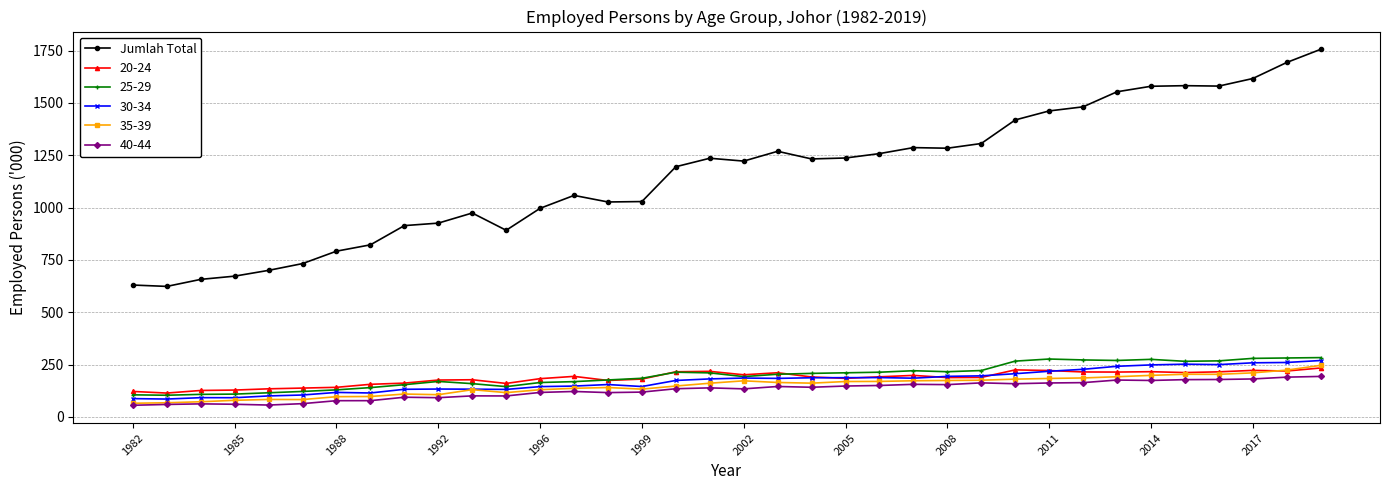

Which series has the largest total across all categories?

Jumlah Total